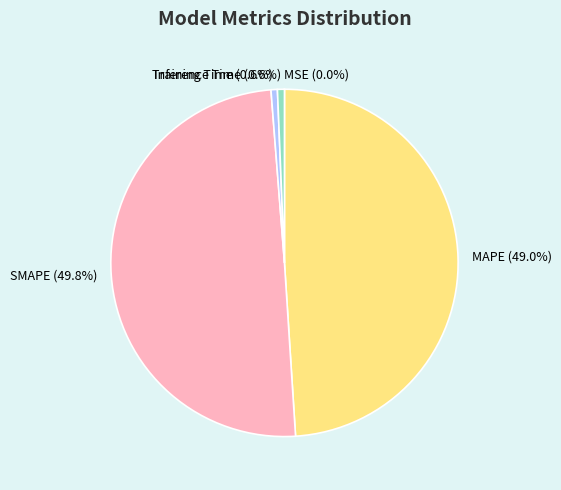

To the nearest percent, what is the difference between the largest and smallest slice percentages?

50%